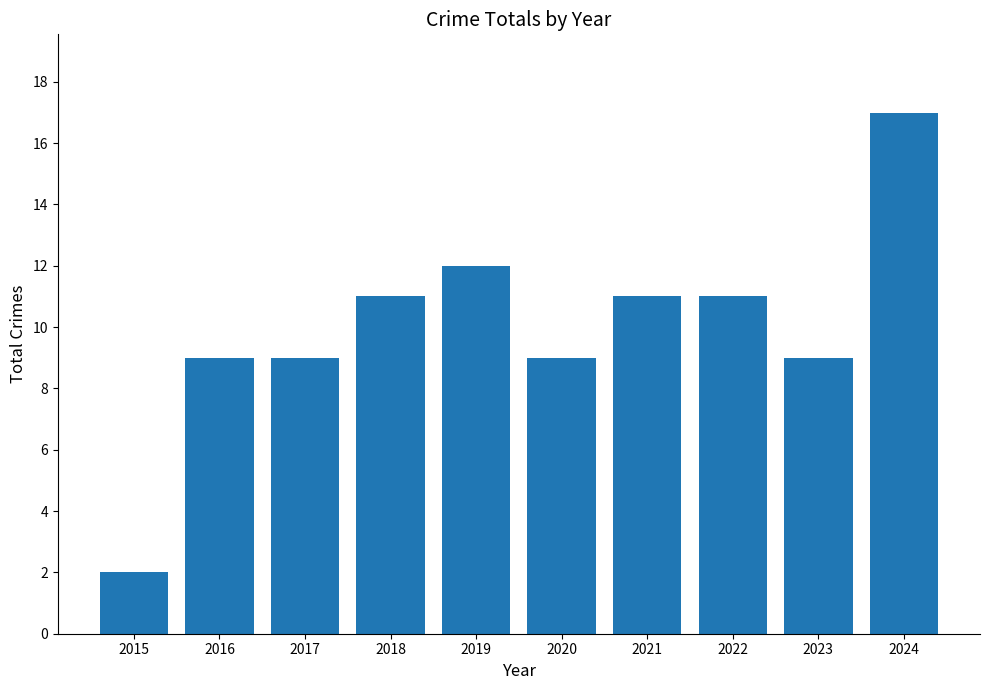

What is the average value?

10